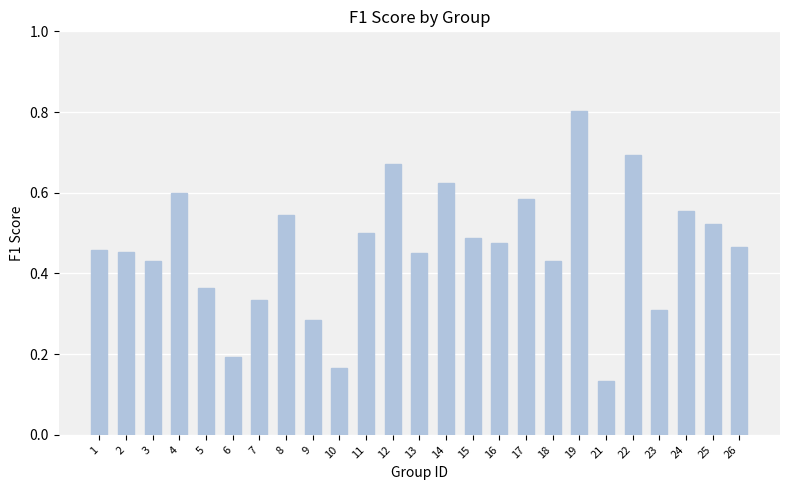

Between 14 and 21, which is larger?

14